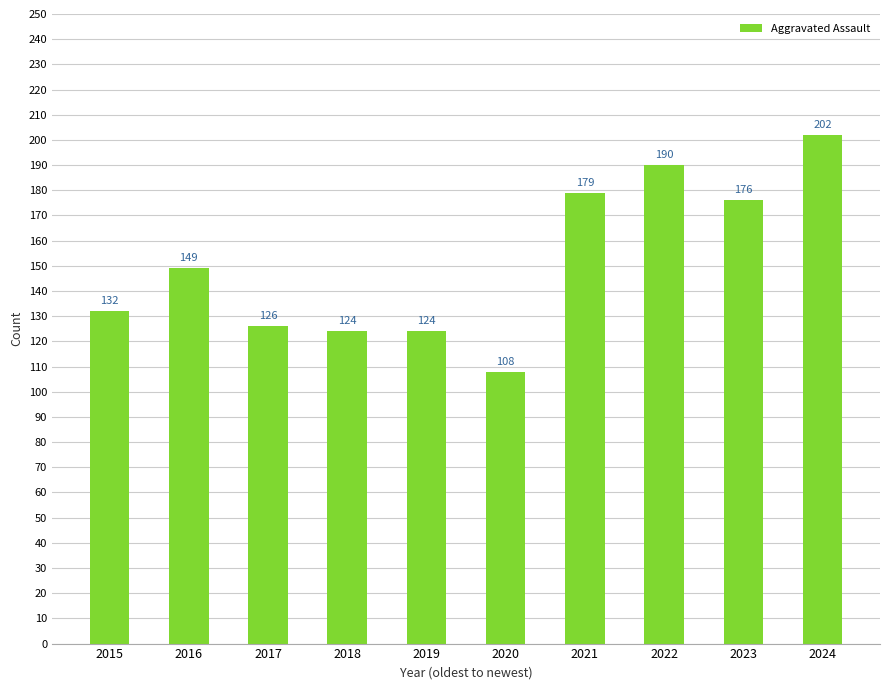

At which category does the chart reach its minimum across all series?

2020